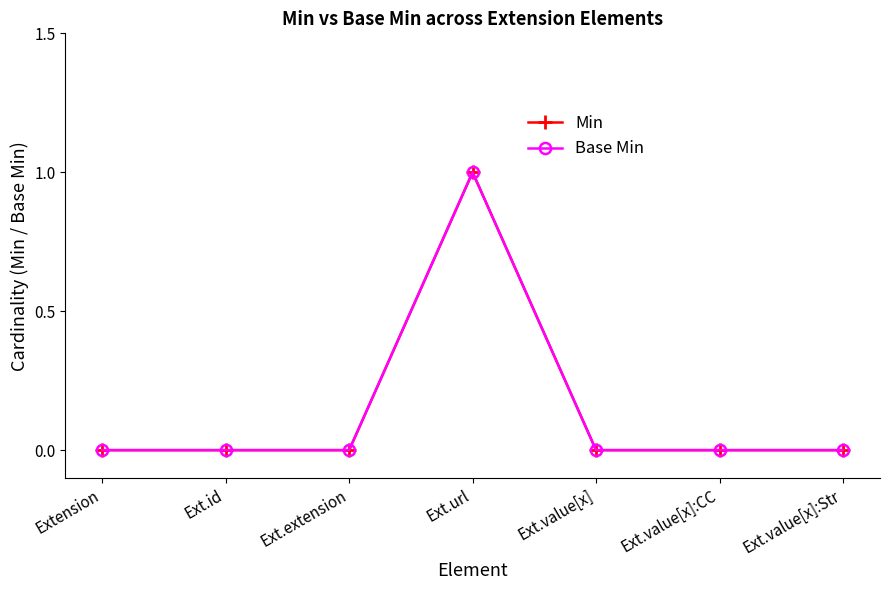

What position from the left is Ext.url?

4